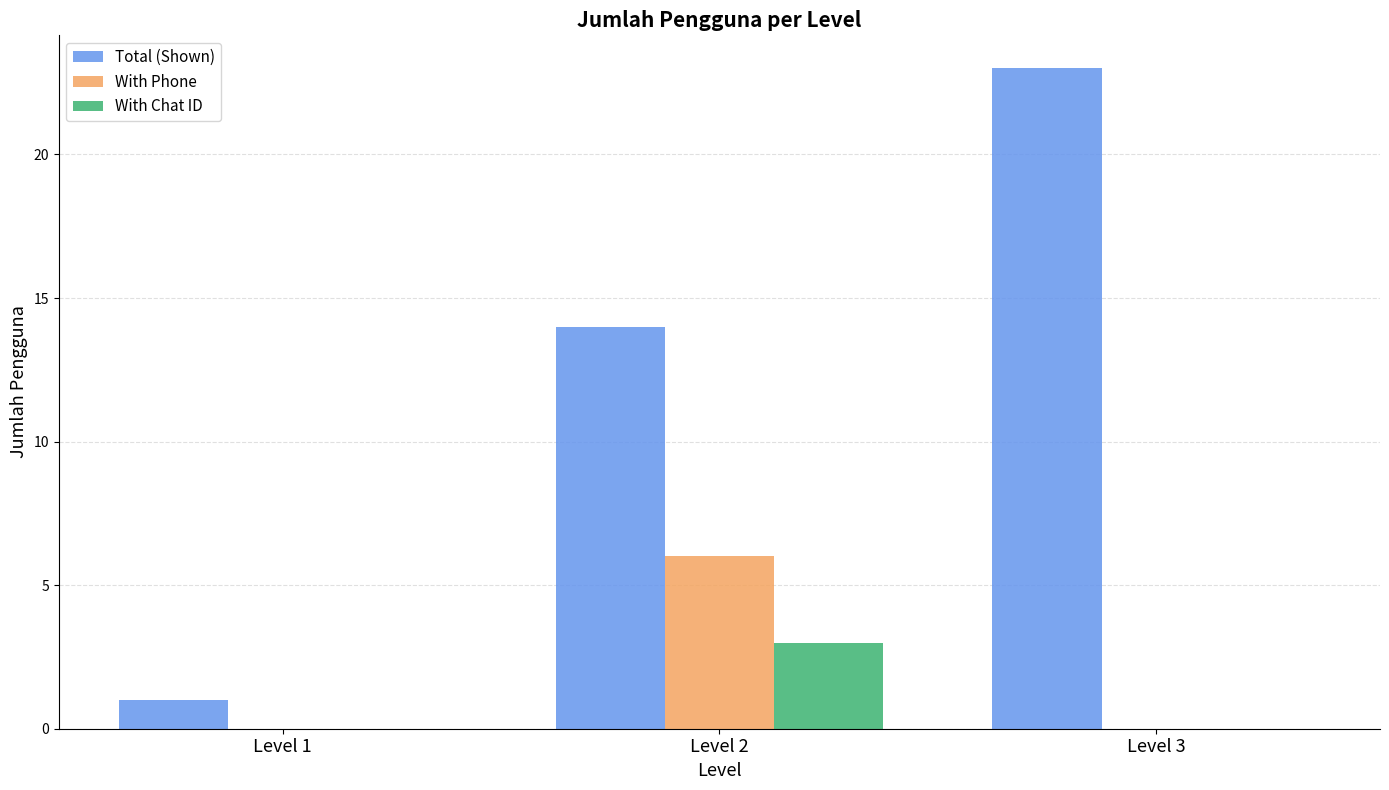

At which category does the chart reach its peak across all series?

Level 3